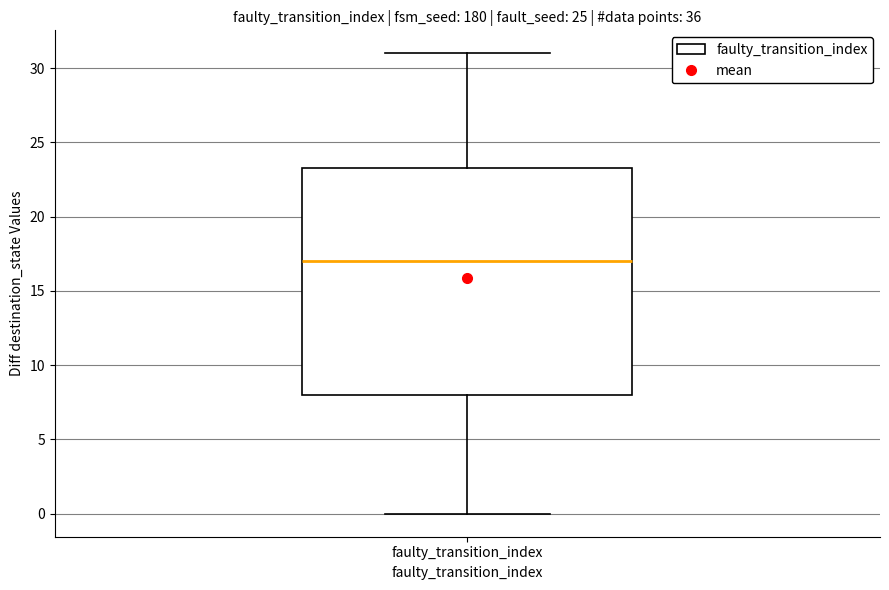

Read this box plot against the y-axis: the position of the median line, the range covered by the box, and the ends of both whiskers. The values are not printed on the chart, so give them approximately, as read against the axis.

median 17.0, box 8.0 to 23.5, whiskers 0.0 to 31.0